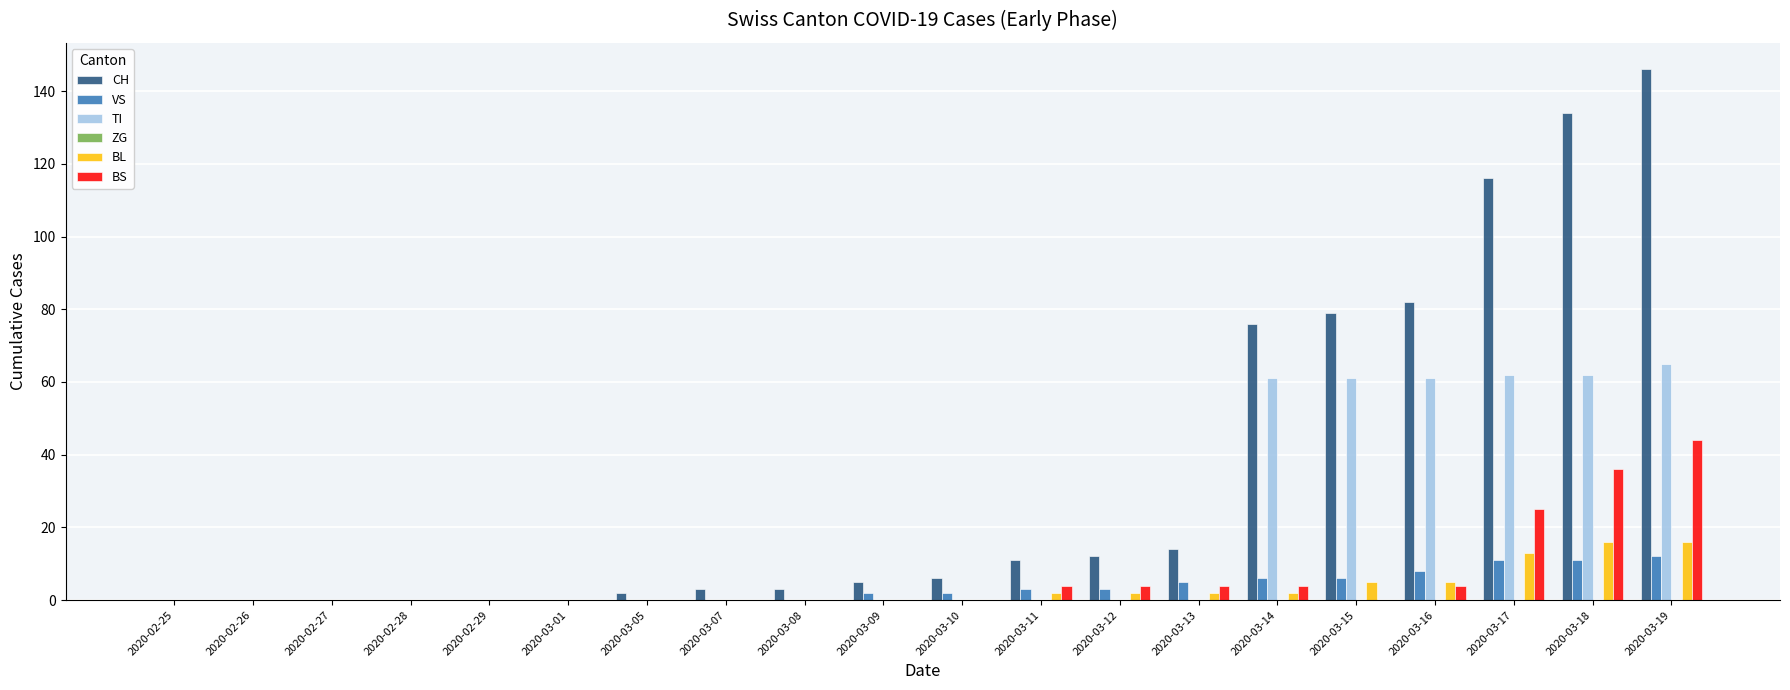

Which series has the widest spread of values?

CH